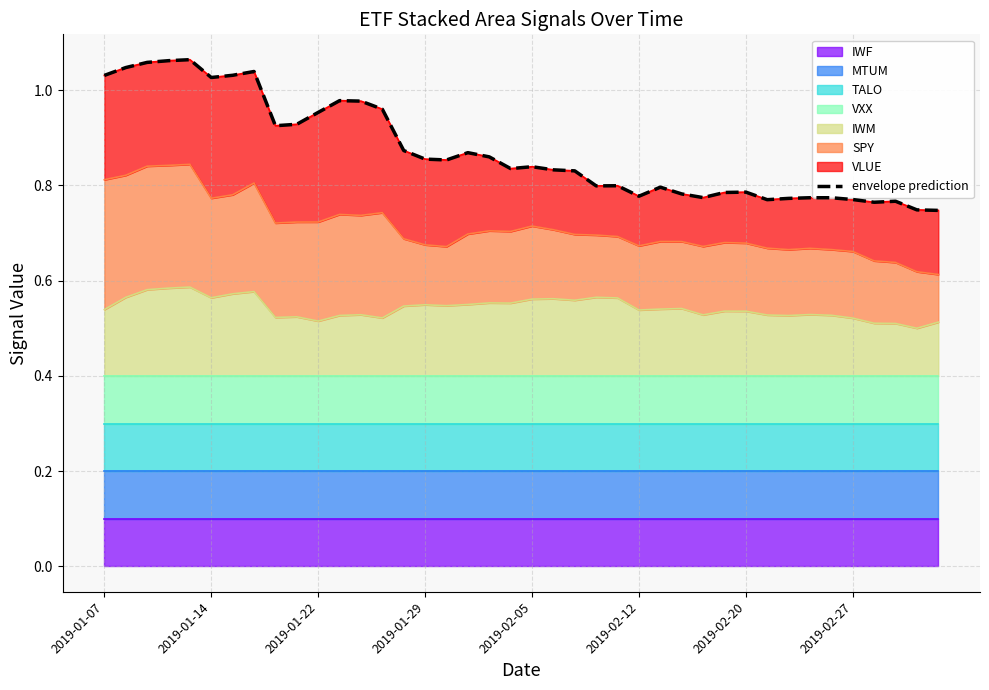

How many lines are shown in the chart?

1